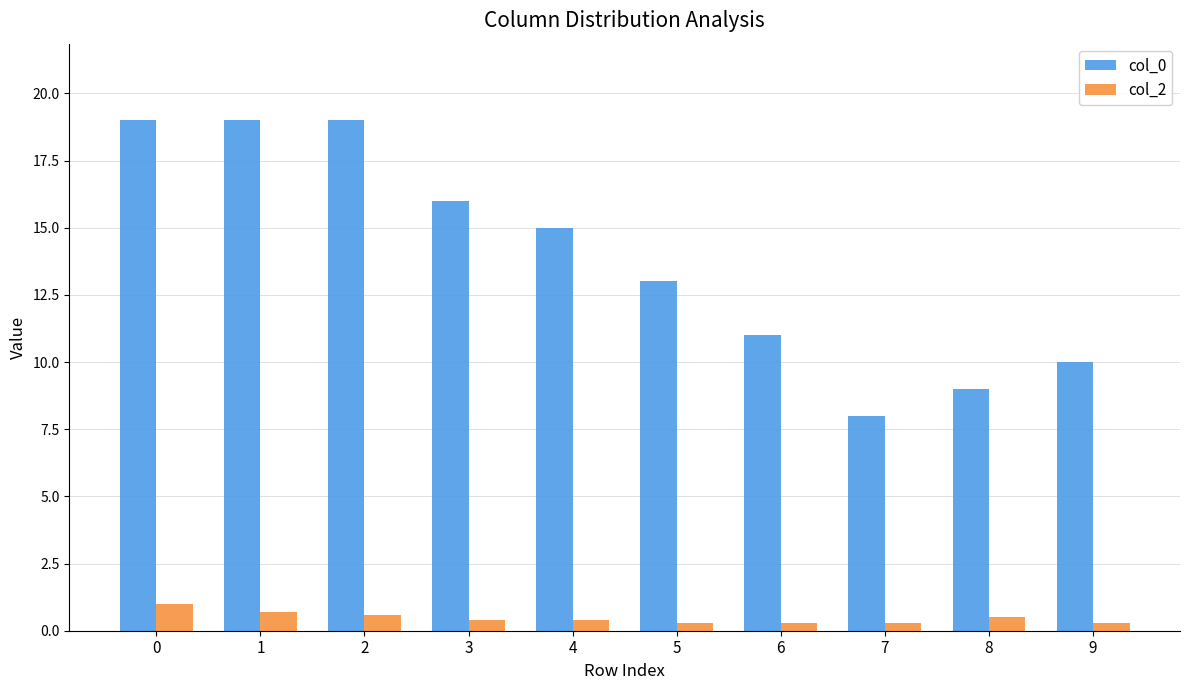

Reading left to right, transcribe all the data shown in this chart.

col_0: 0=19.0	1=19.0	2=19.0	3=16.0	4=15.0	5=13.0	6=11.0	7=8.0	8=9.0	9=10.0
col_2: 0=1.0	1=0.7	2=0.6	3=0.4	4=0.4	5=0.3	6=0.3	7=0.3	8=0.5	9=0.3